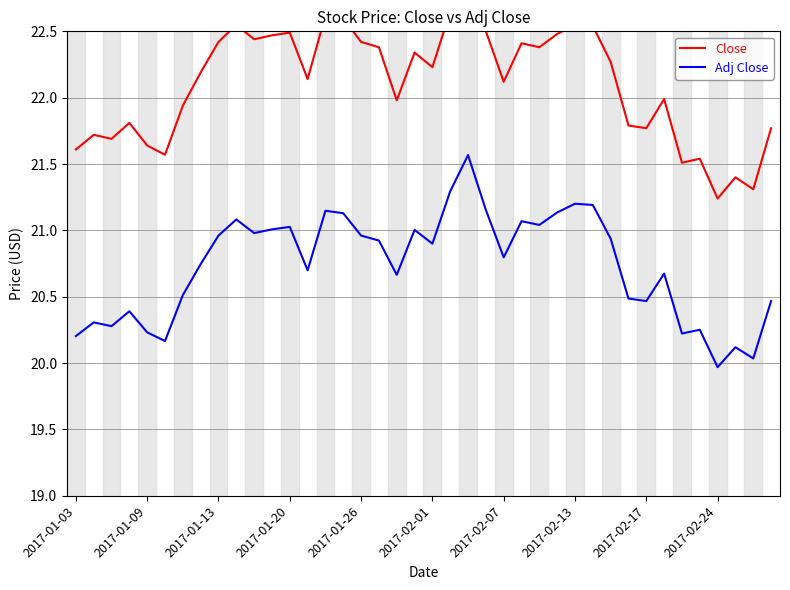

True or false: Adj Close has a value of 21.2 at 2017-02-13.

True